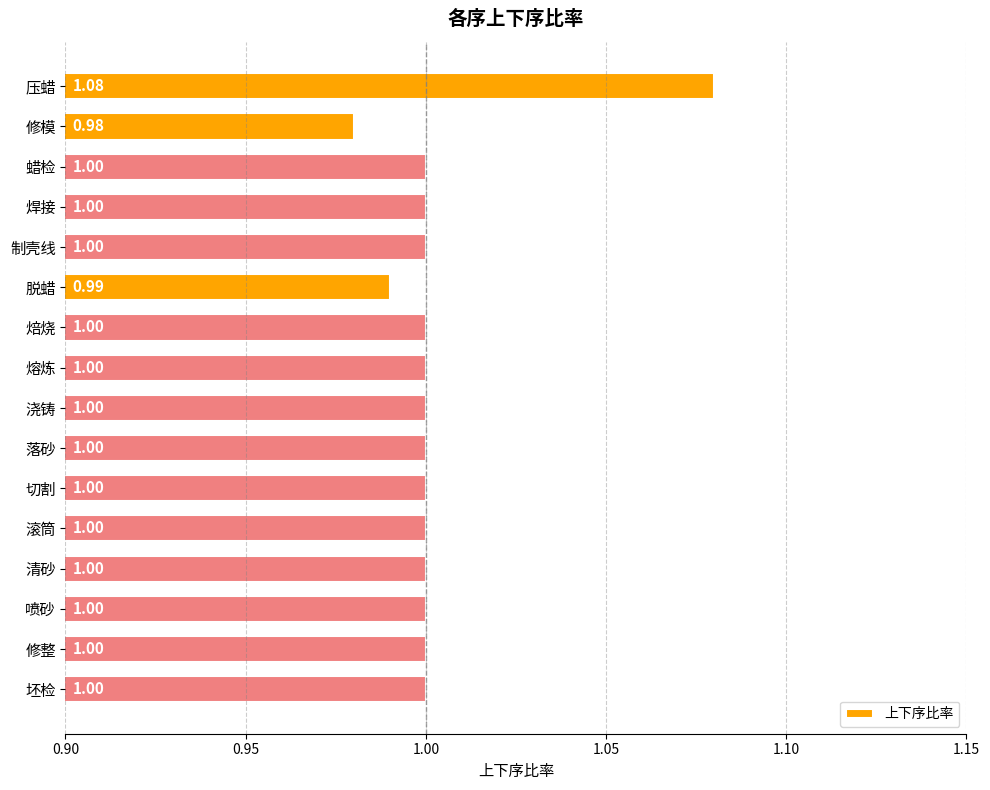

Which category has the lowest value across all series?

修模